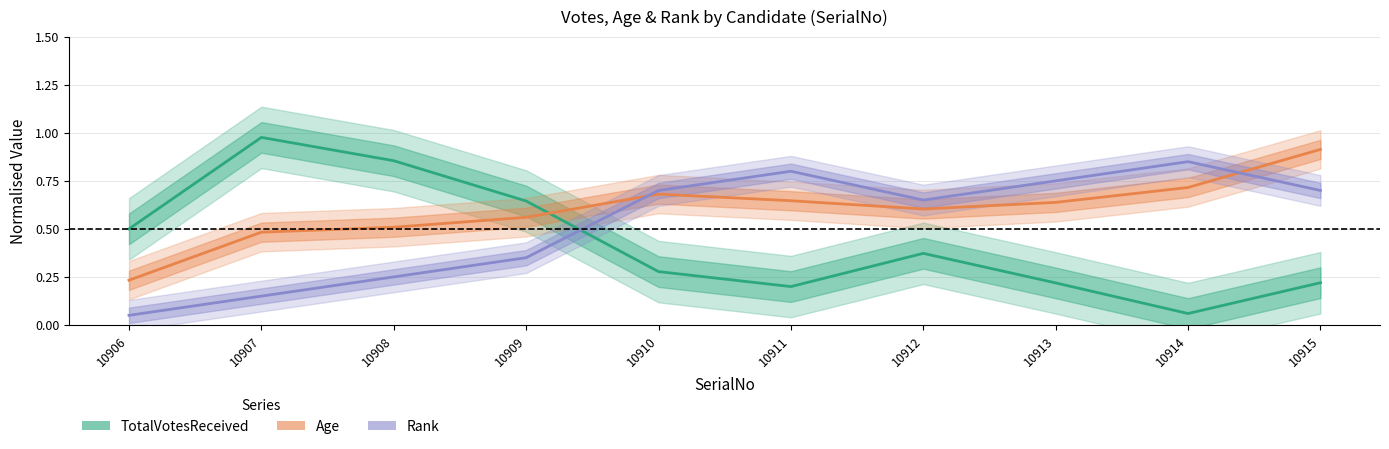

What is the sum of the Age (normalised) values at 10906 and 10910?

0.9